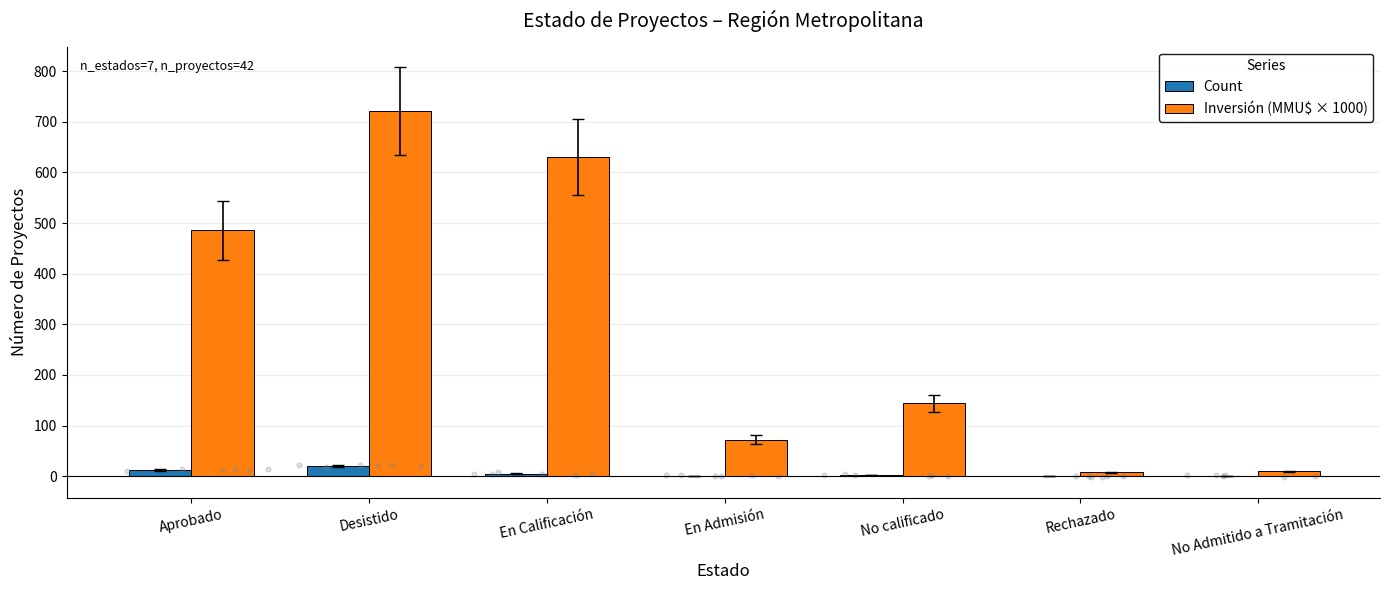

Which series contains the highest Y value?

Inversión (MMU$ × 1000)